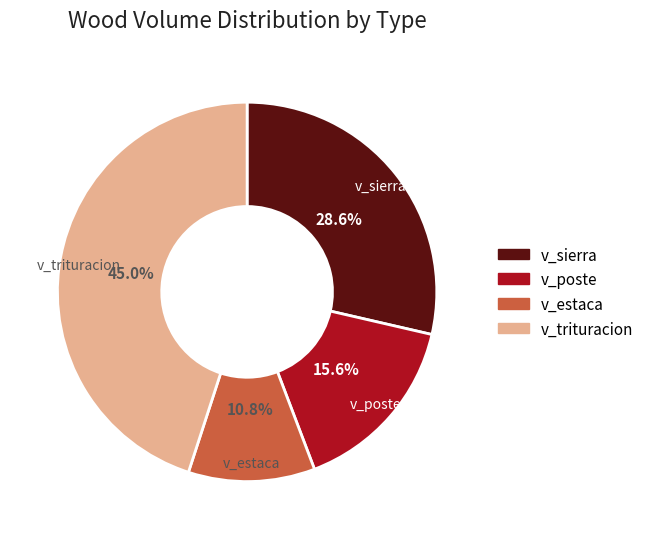

Combined, what portion of the pie is v_estaca and v_sierra?

39.4%